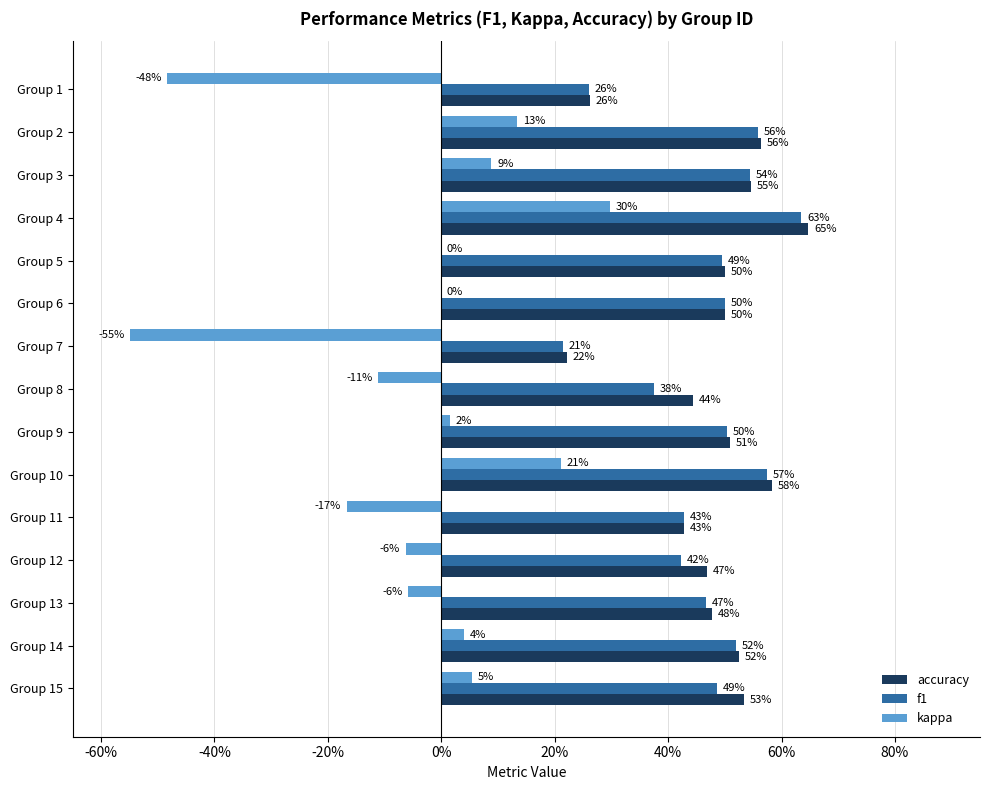

What is the average value of the accuracy series?

0.5